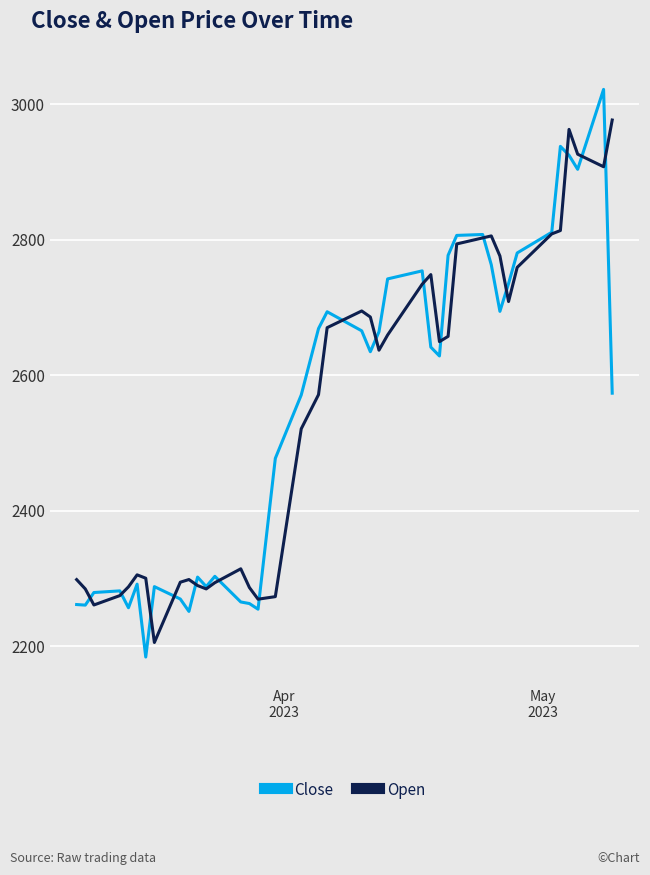

List the series in order of their peak value, highest first.

Close, Open